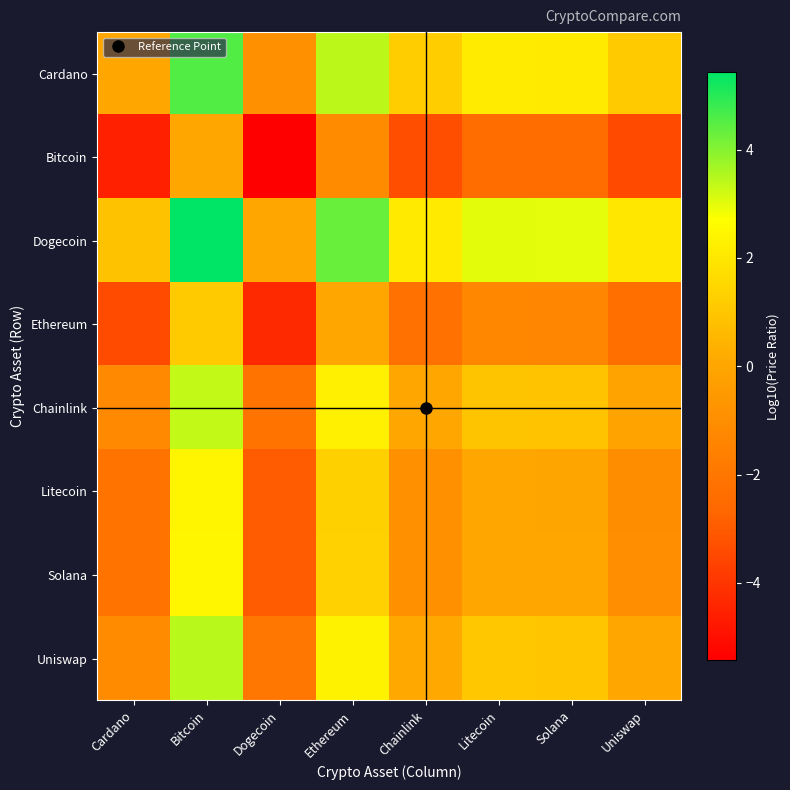

What is the spread (max minus min) of values at Chainlink?

5.4